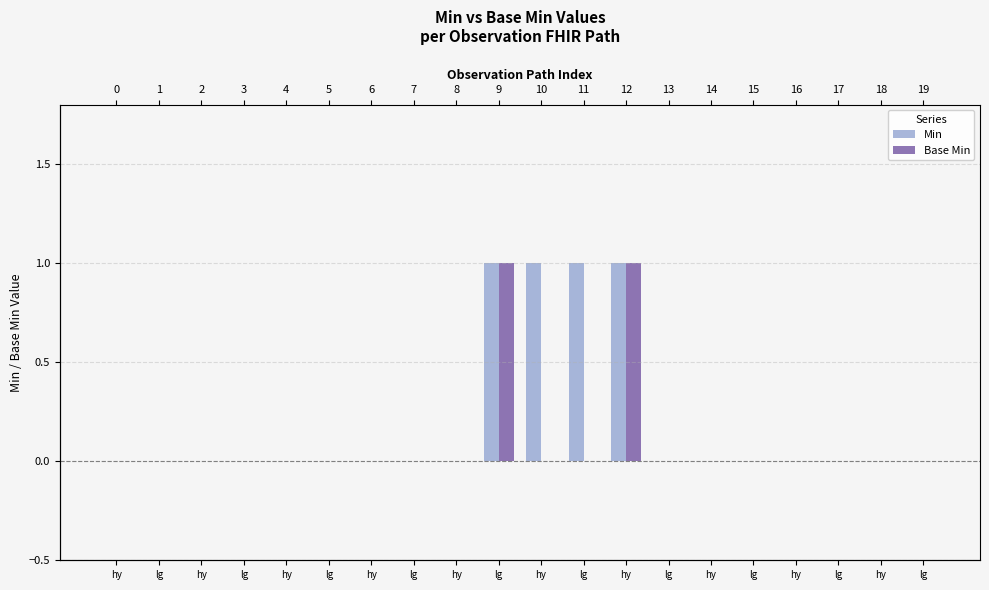

How many bars are there in total?

40